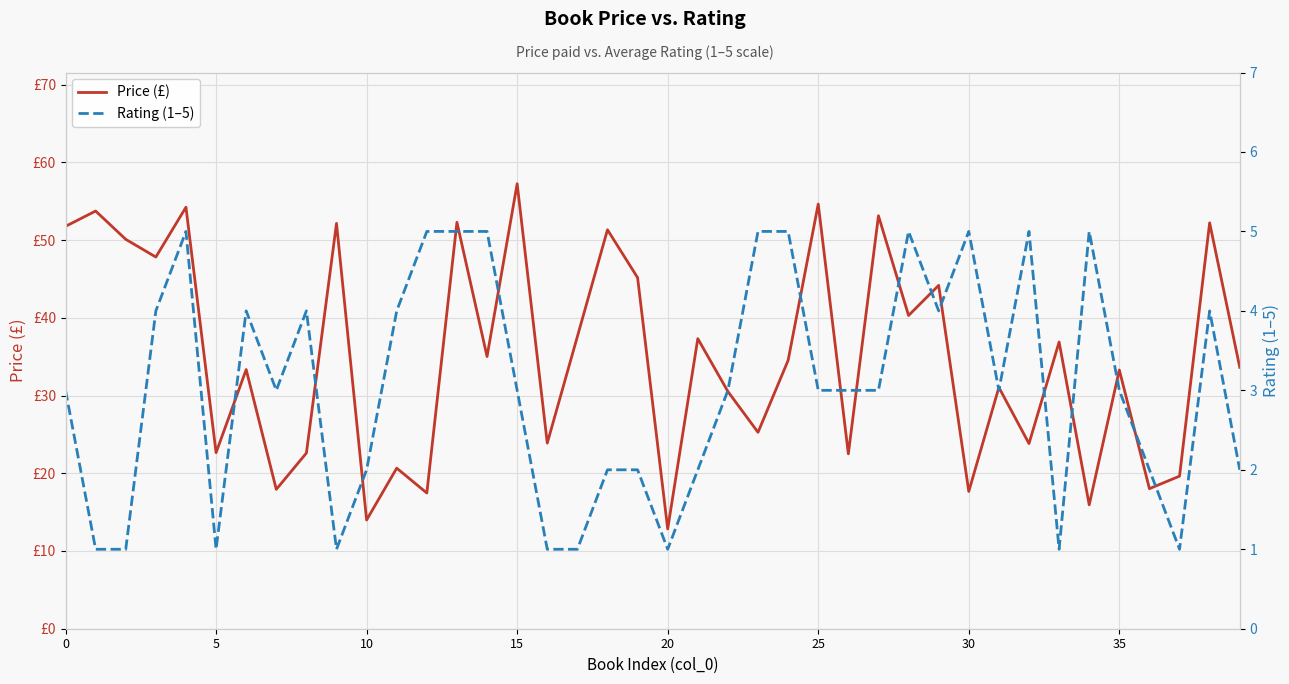

How many interior local valleys does the Rating (1–5) series have?

8